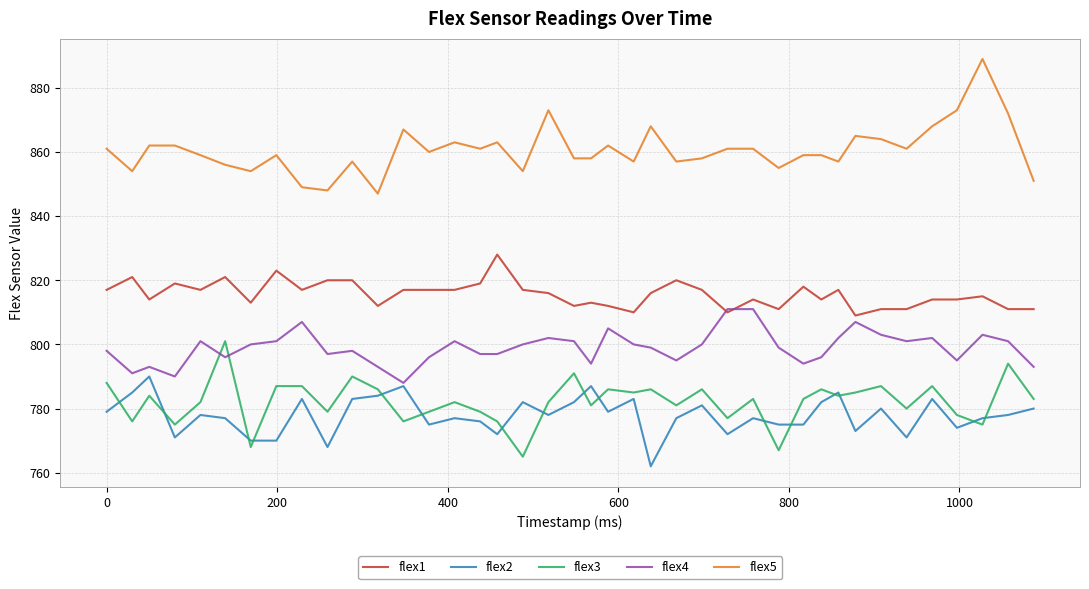

What is the difference between the maximum and second lowest values in the flex2 series?

22